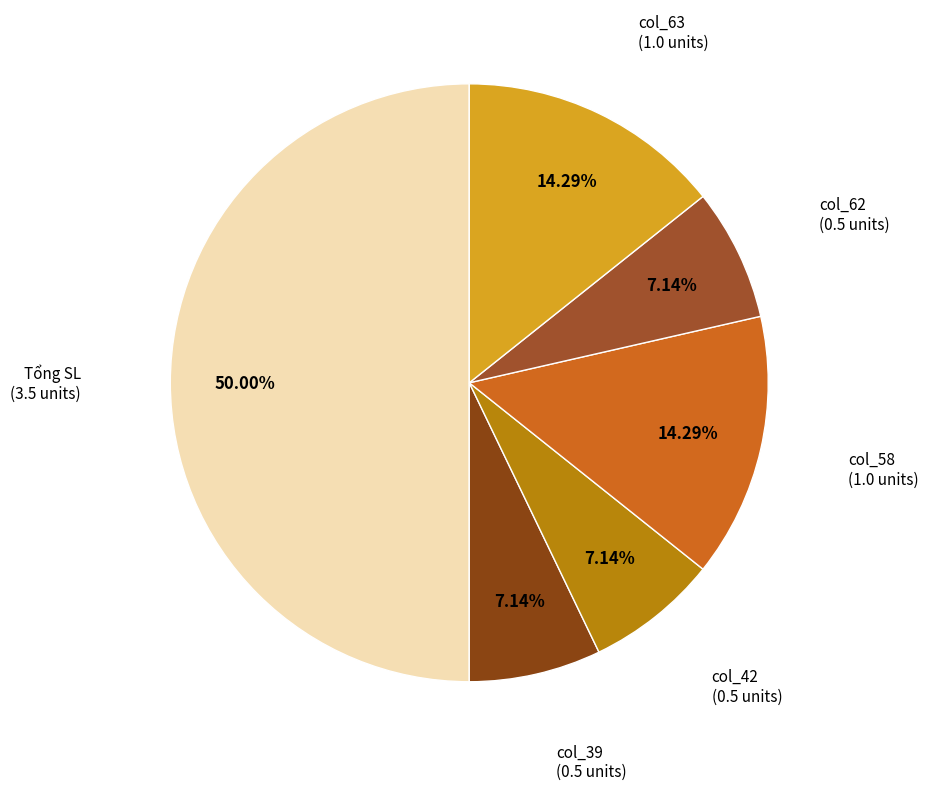

Which category has the biggest portion of the pie?

Tổng SL